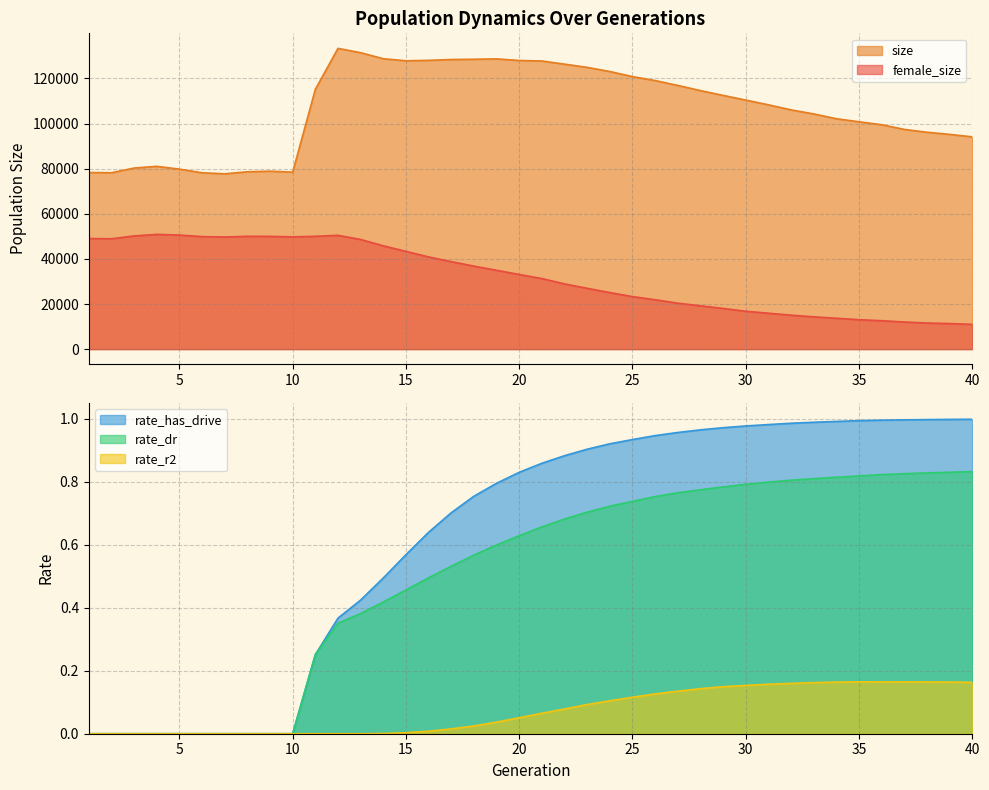

What is the maximum value shown in the chart?

133314.0